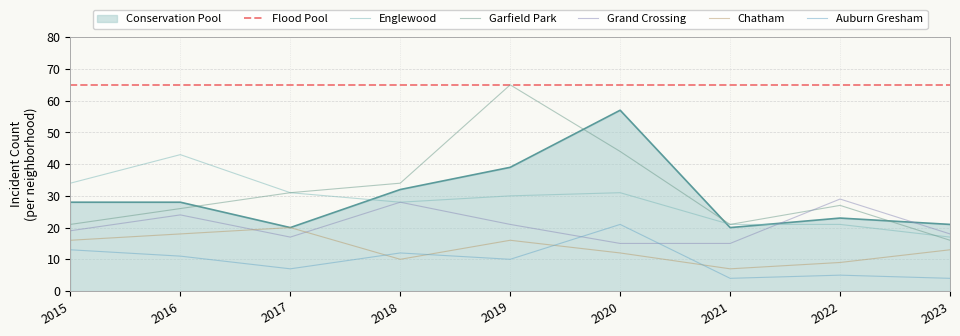

What is the difference between the maximum and minimum values in the Auburn Gresham series?

17